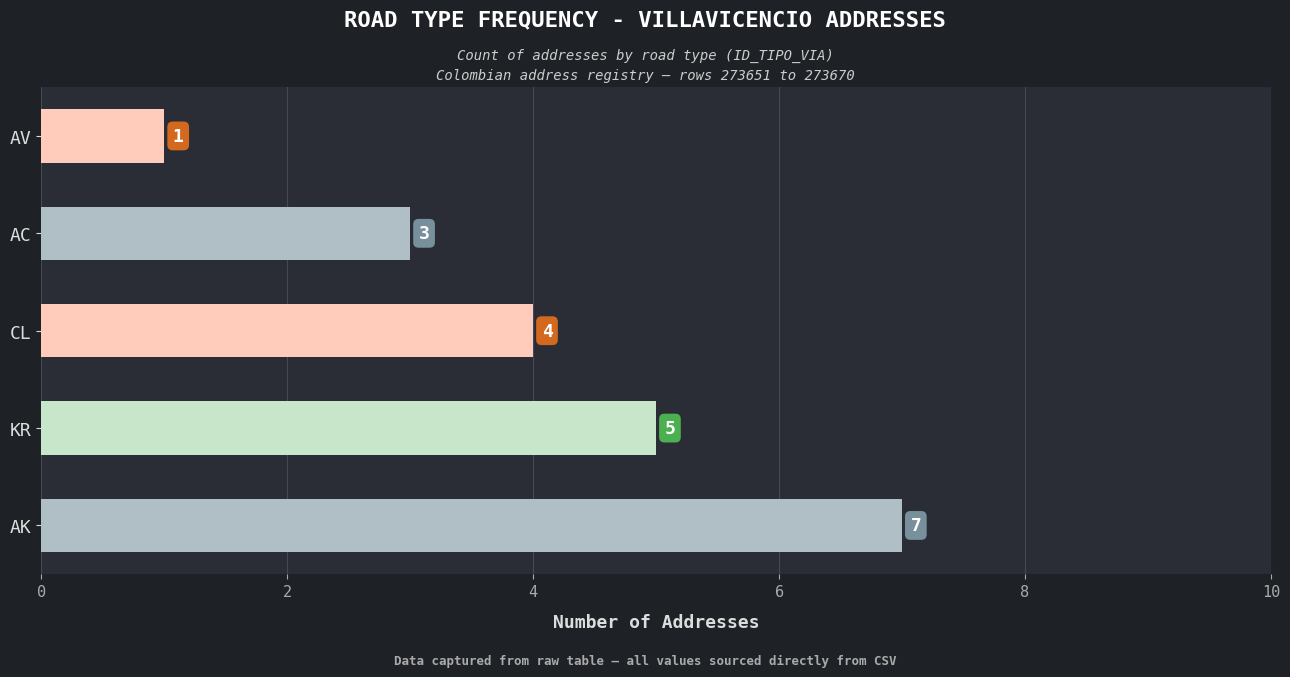

What is the approximate value at CL?

4